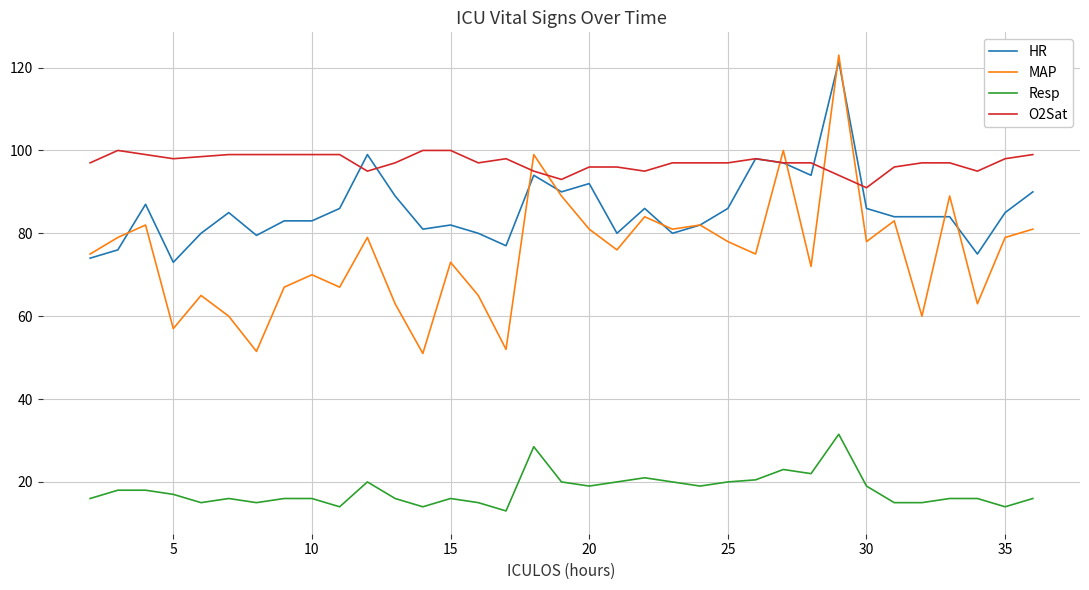

Which series has the widest spread of values?

MAP